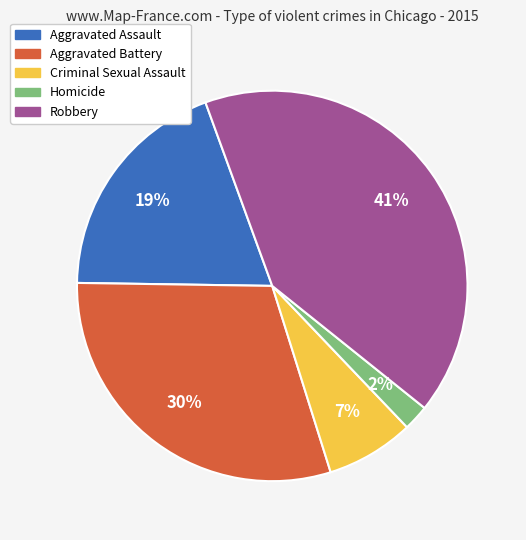

Between Aggravated Battery and Criminal Sexual Assault, which is larger?

Aggravated Battery